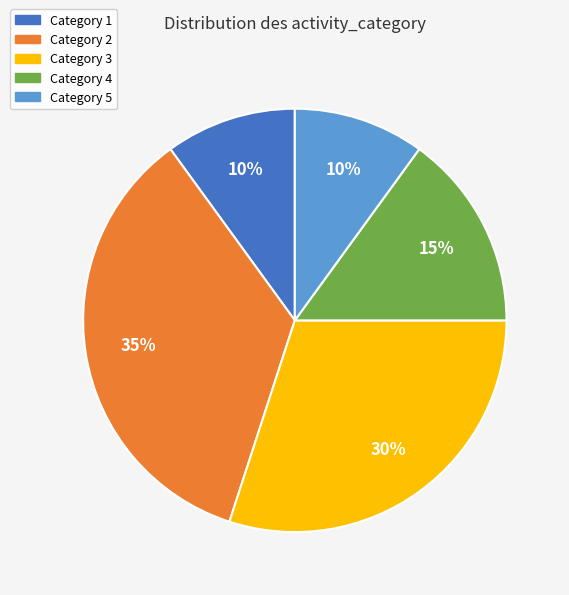

Is there a majority slice in this chart?

No